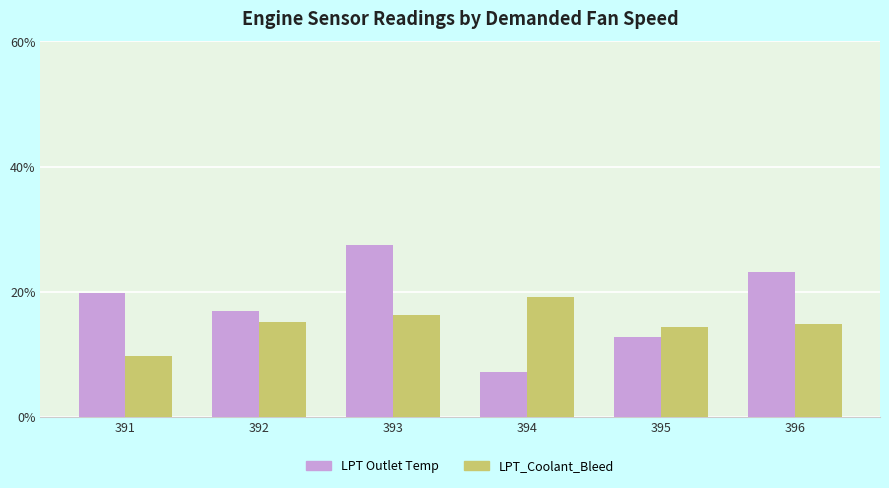

What is the difference between the LPT_Coolant_Bleed values at 391 and 392?

5.5